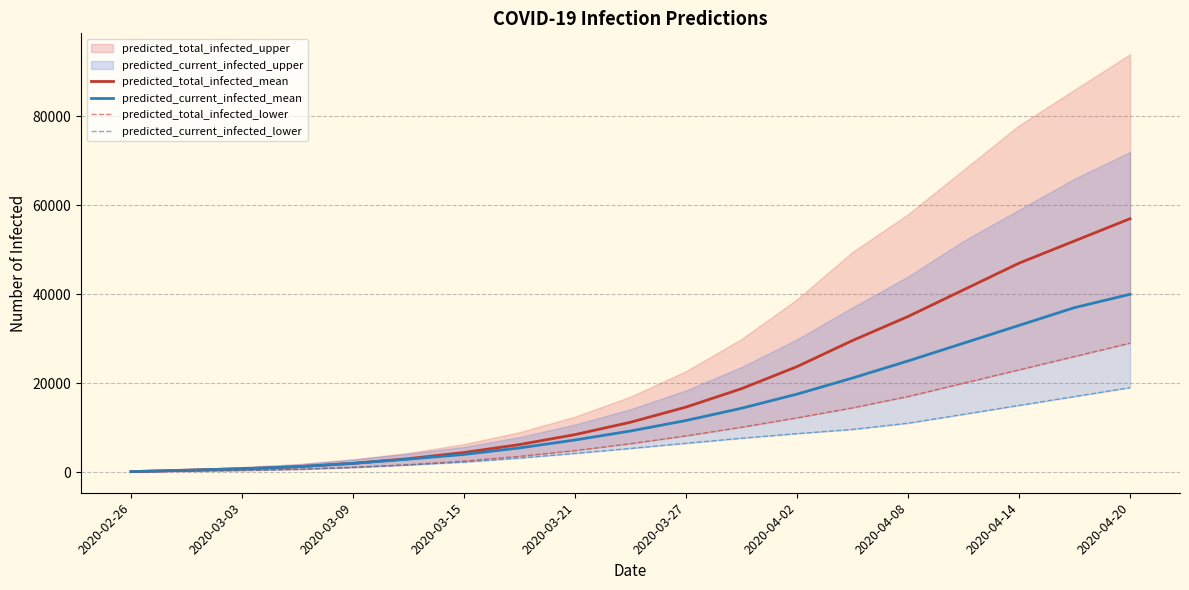

Is the value of predicted_total_infected_mean at 2020-03-15 greater than the value of predicted_current_infected_mean at 2020-03-09?

Yes